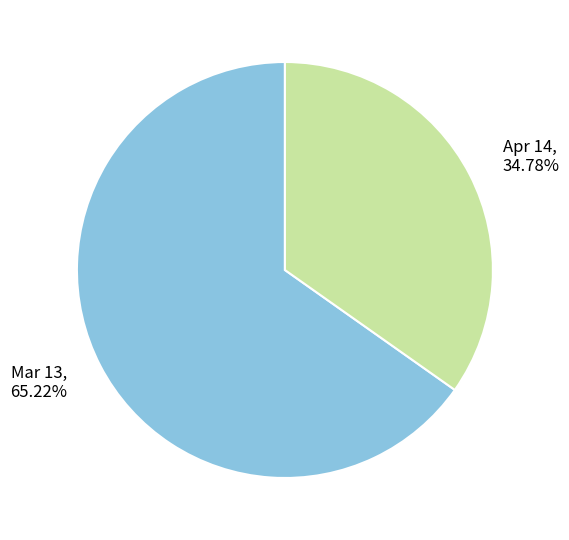

Which category has the biggest portion of the pie?

Mar 13